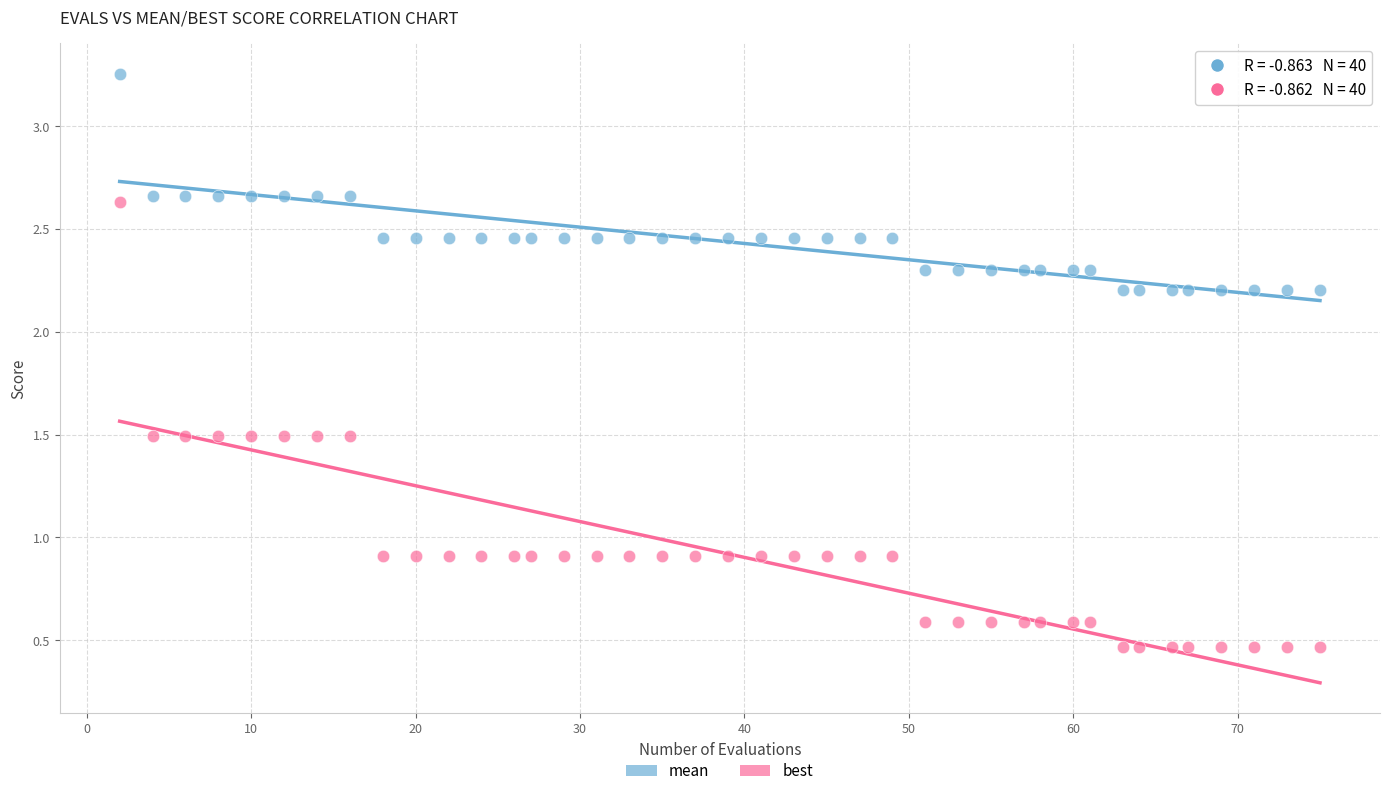

What are all the series names shown in the legend?

mean, best